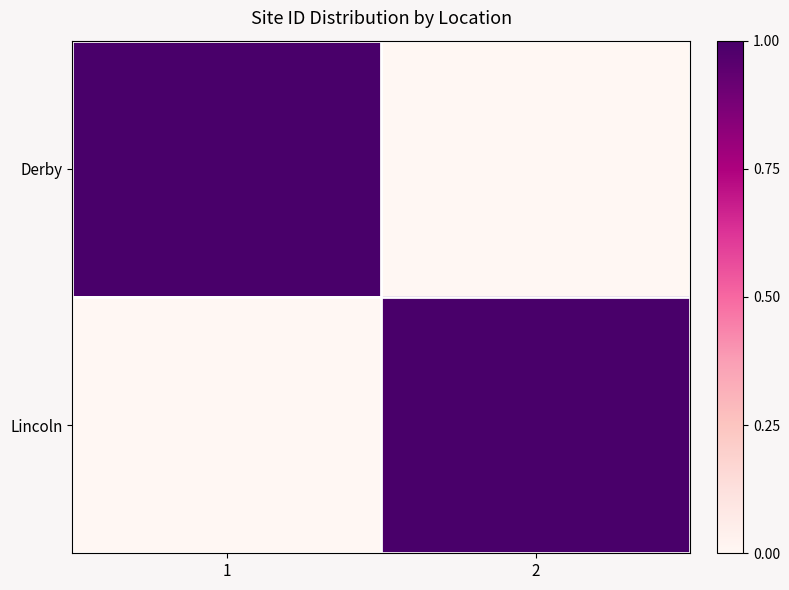

Reading left to right, transcribe all the data shown in this chart.

Derby: 1=1	2=0
Lincoln: 1=0	2=1